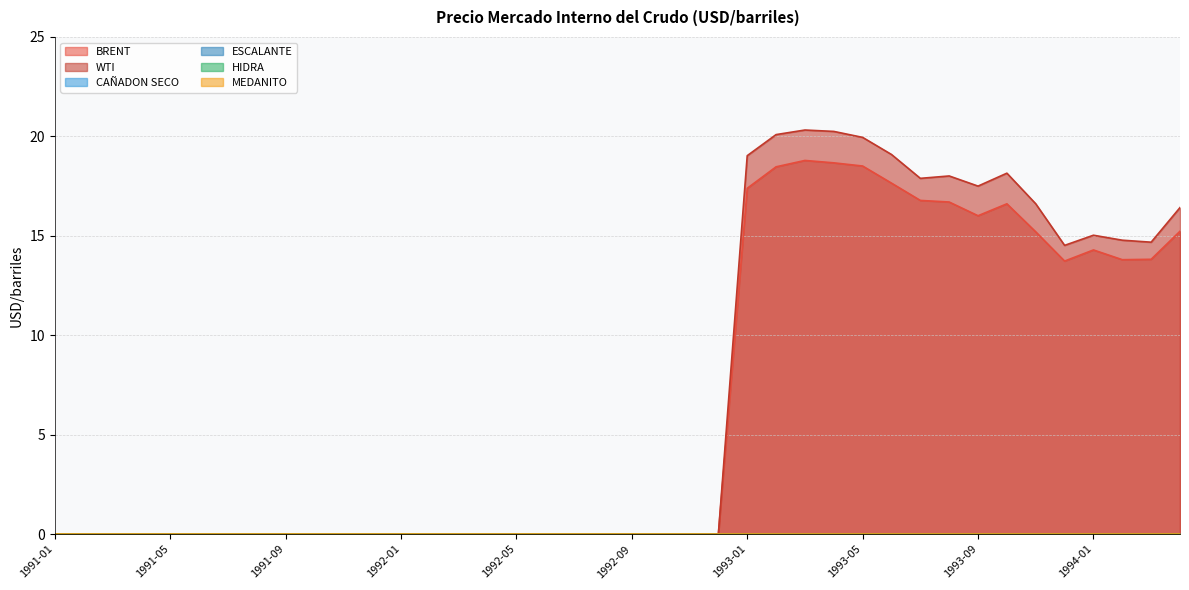

True or false: BRENT has a value of 0.0 at 1992-10.

True